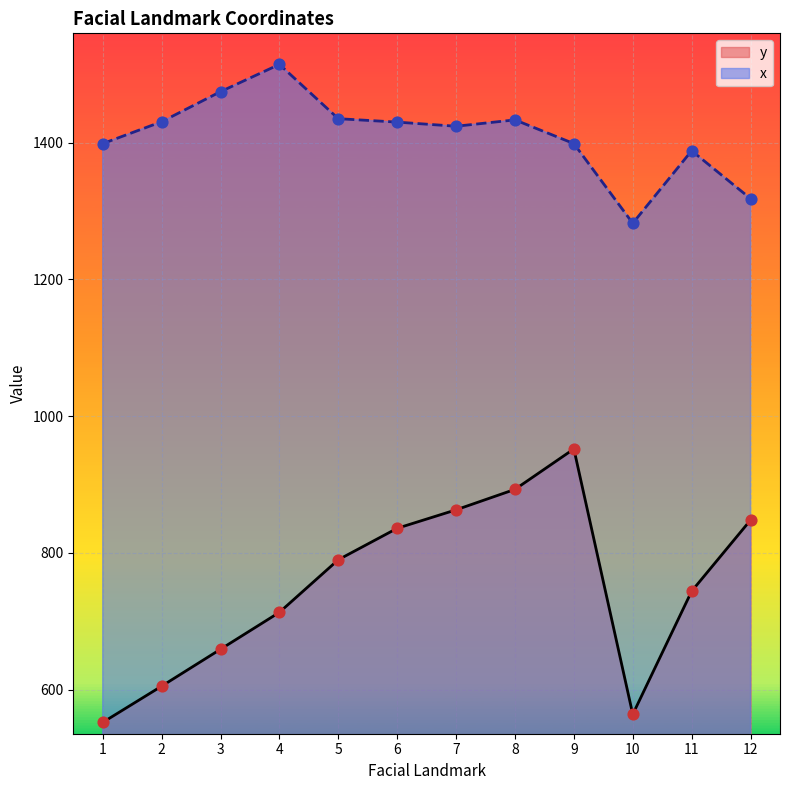

Is the value of y at 6 greater than the value of x at 1?

No